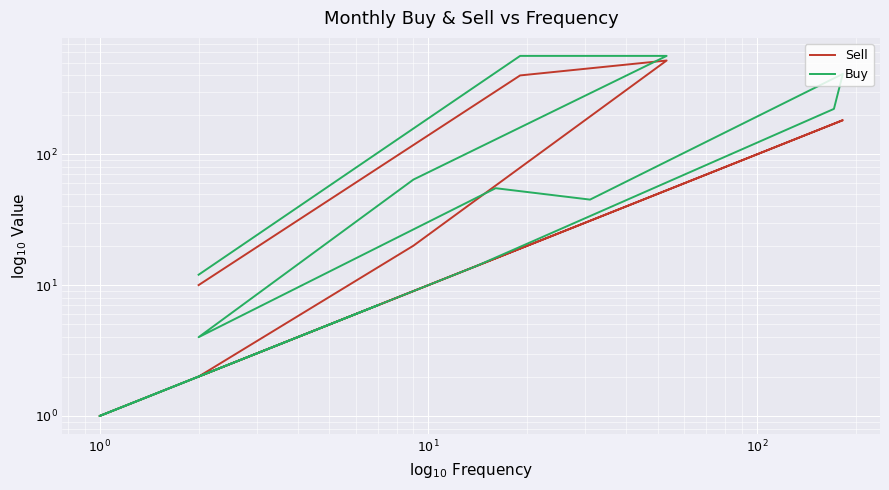

How many data points does each series have?

12